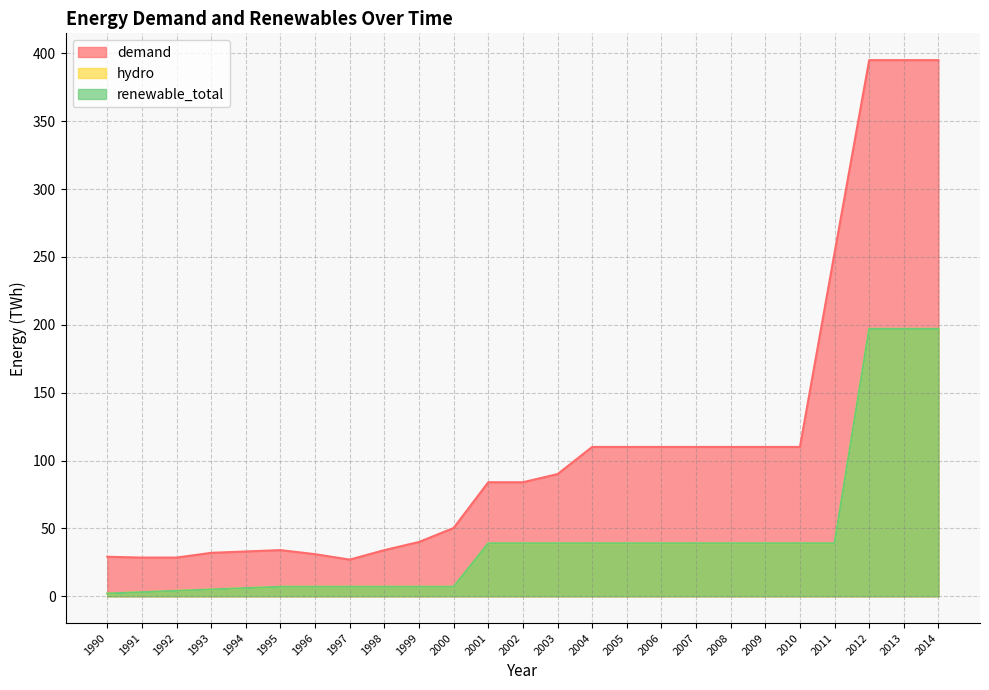

Which series has the largest total across all categories?

demand